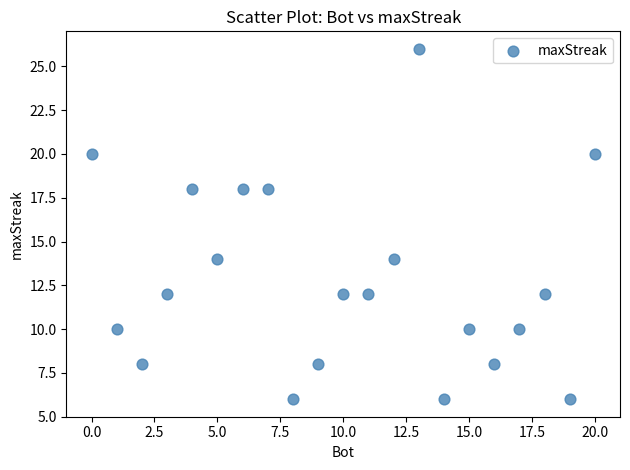

What is the range of X values (max minus min)?

20